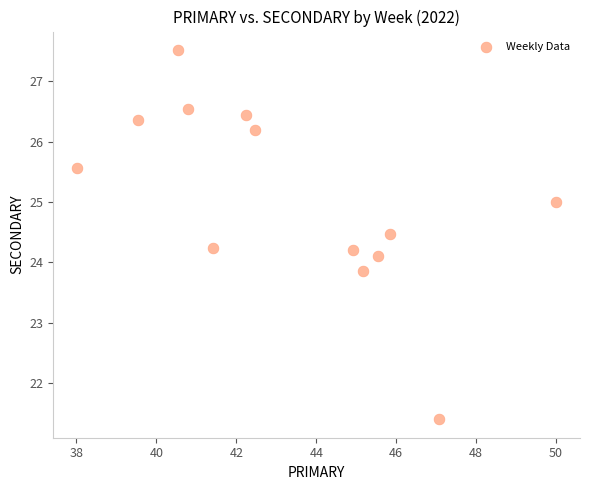

How many data points are displayed?

13